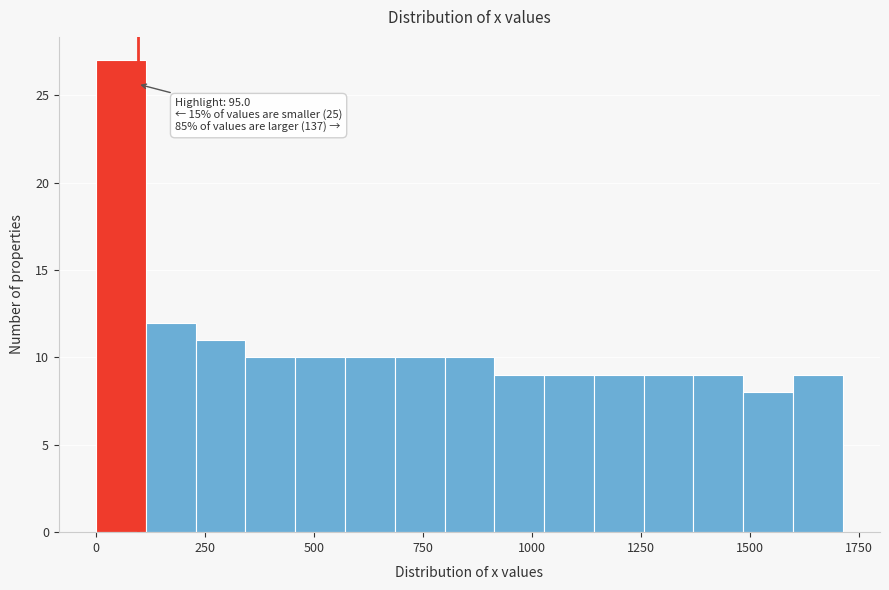

Read against the x-axis, roughly where is the centre of the tallest bar?

50